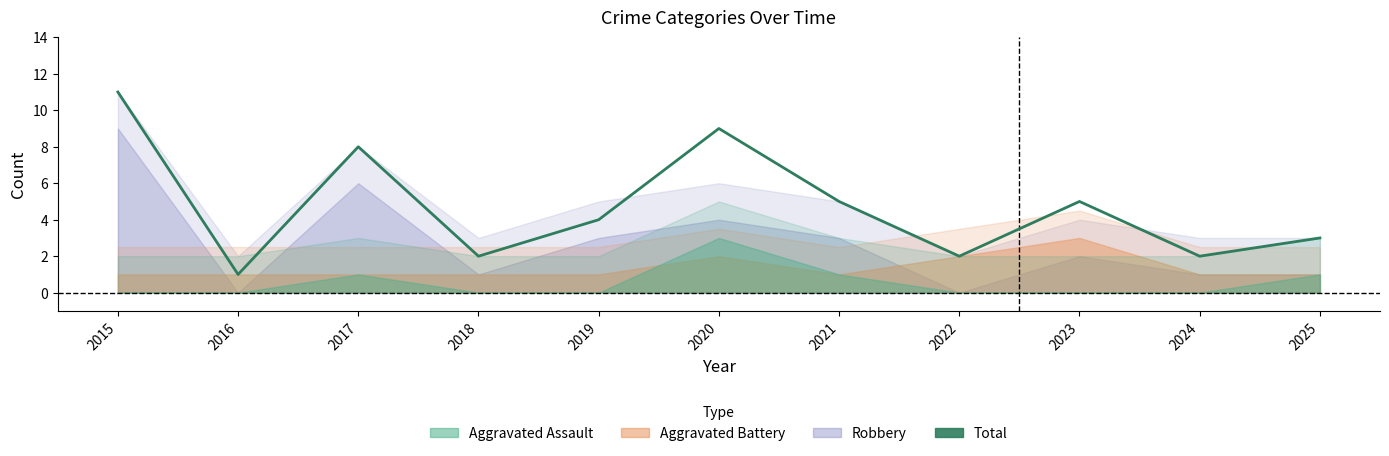

Reading left to right, list all the values displayed in this chart.

2015=11	2016=1	2017=8	2018=2	2019=4	2020=9	2021=5	2022=2	2023=5	2024=2	2025=3